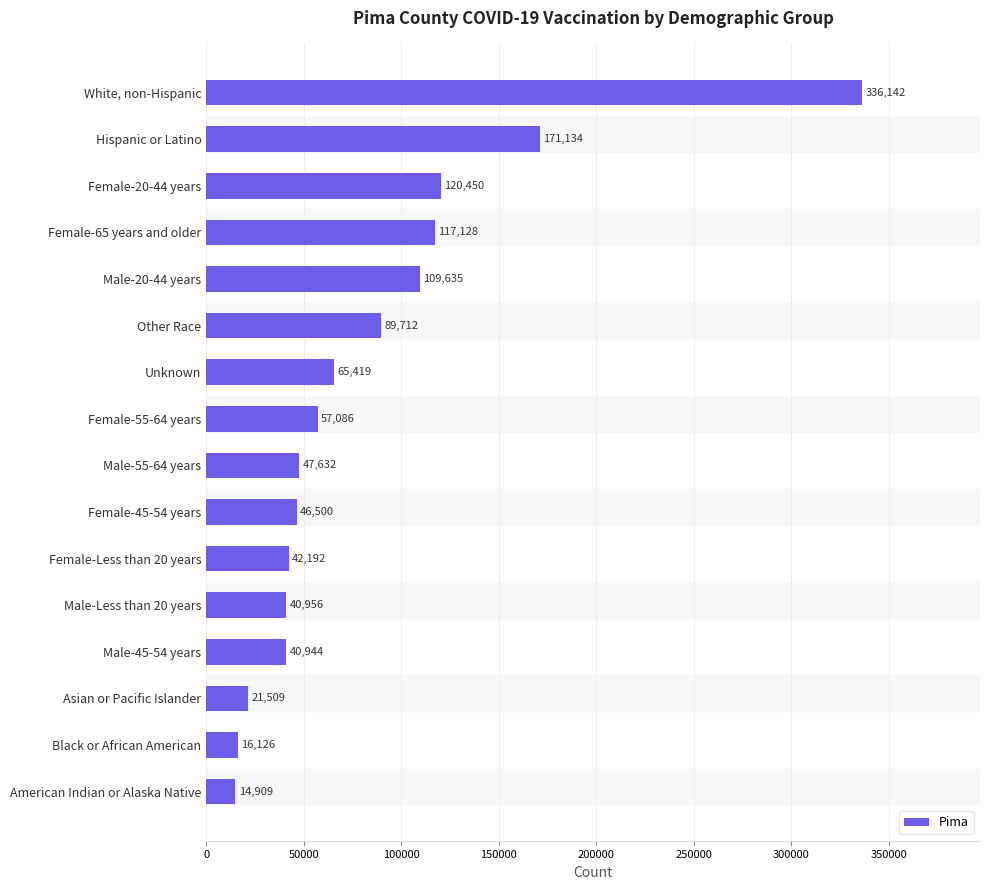

How many categories are shown in the chart?

16